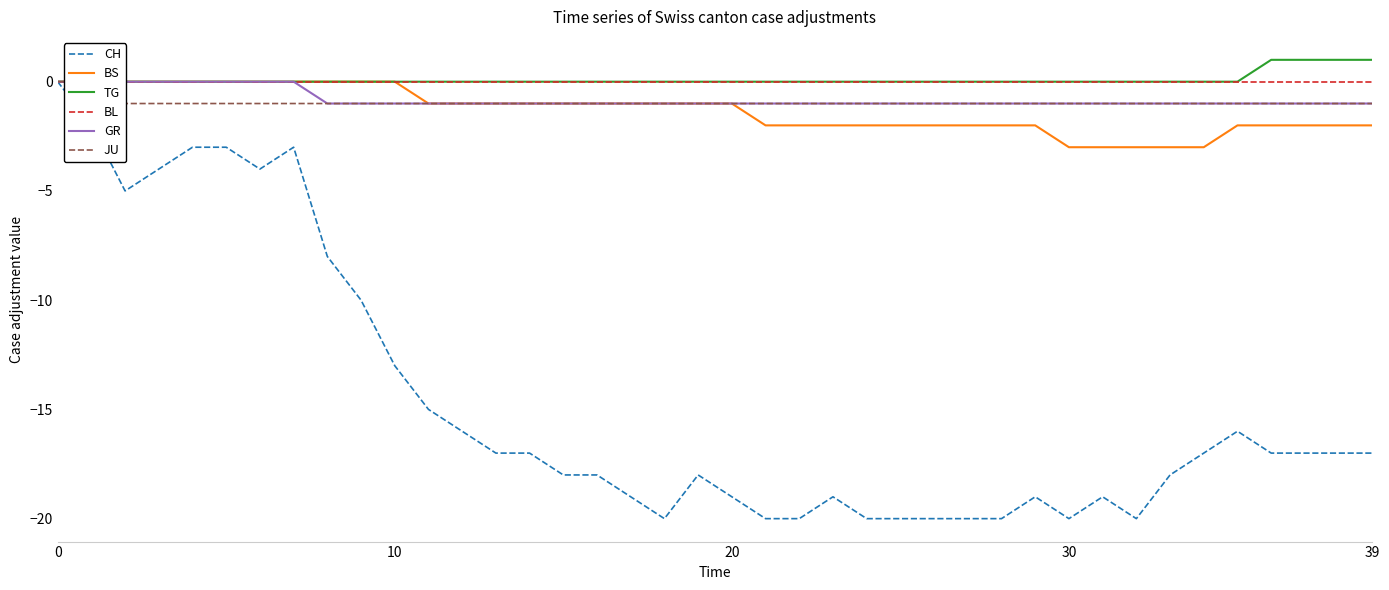

True or false: BL has more than 0 points higher than both neighbors.

False